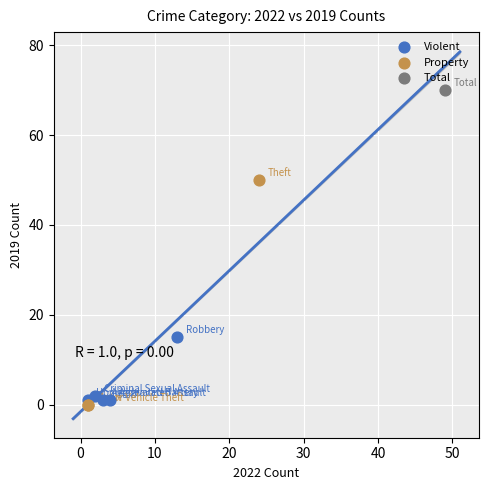

What are all the series names shown in the legend?

Violent, Property, Total